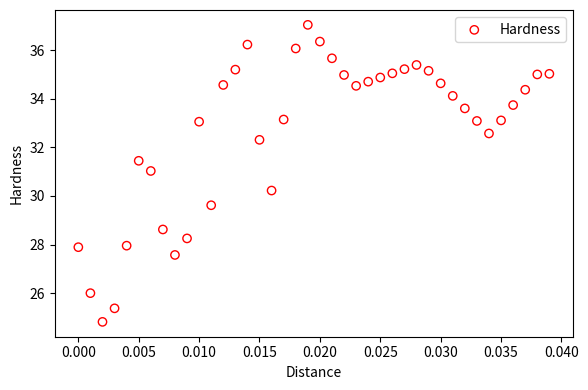

What Y value in the scatter plot is closest to 30?

30.2